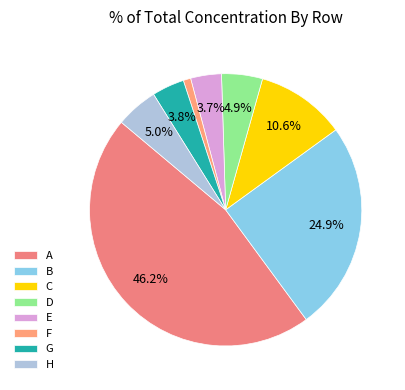

Combined, do C and A account for over 50%?

Yes